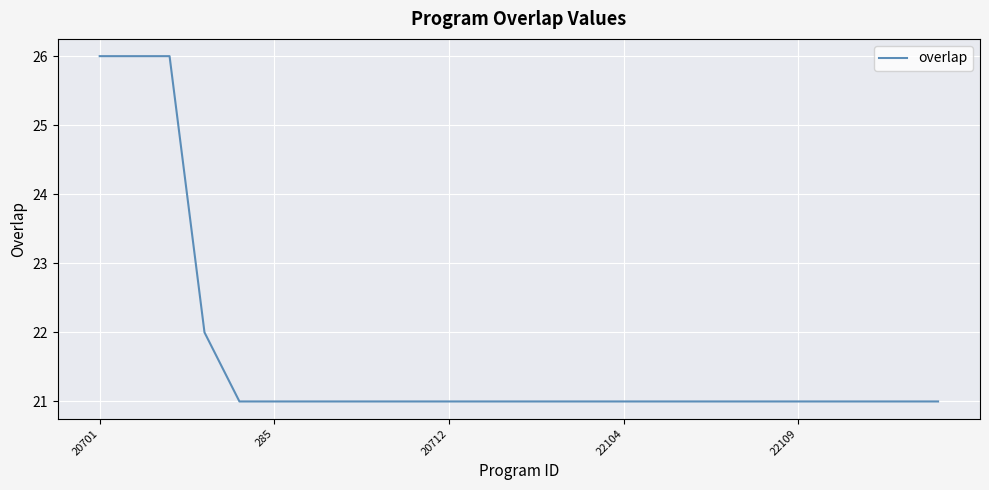

What is the greatest value displayed?

26